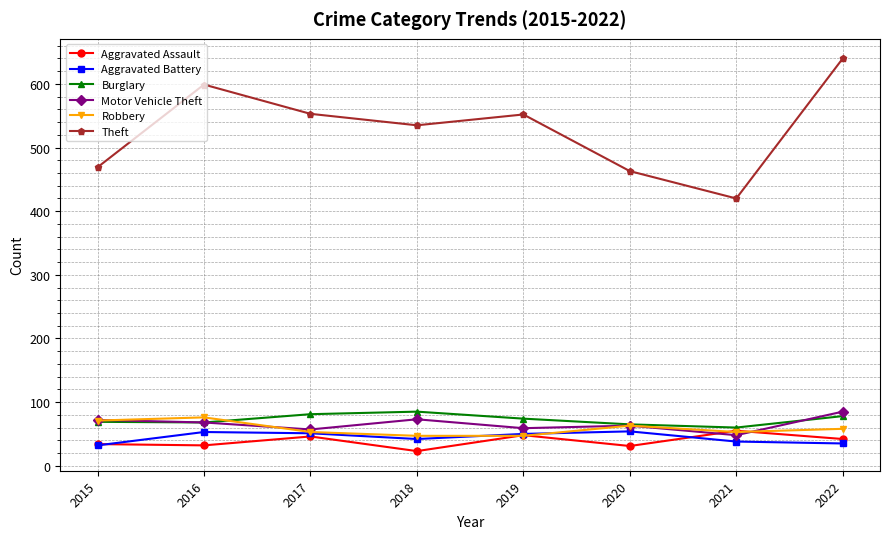

True or false: Theft and Robbery cross at least once.

False